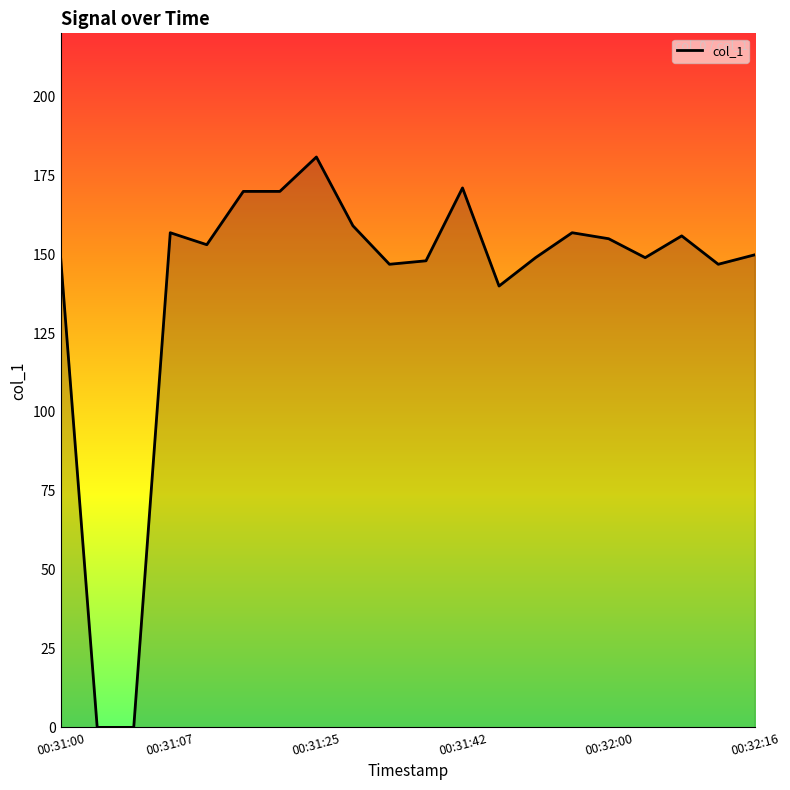

Which label corresponds to the largest value in the chart?

00:31:25